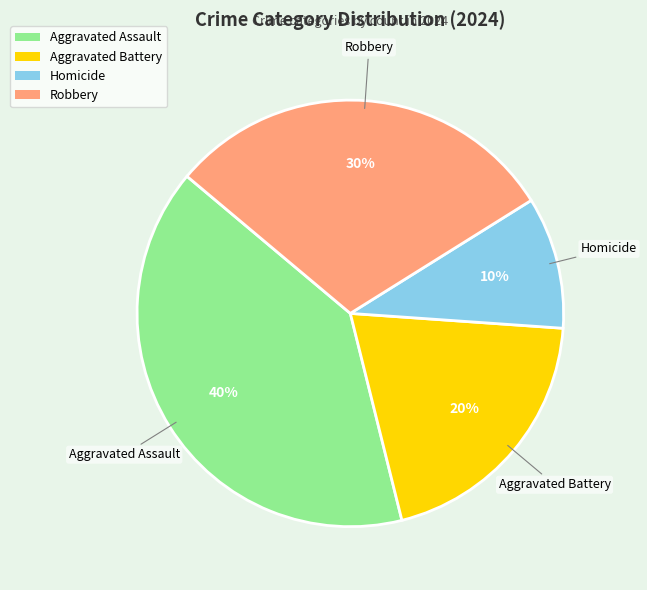

Count the number of slices in the pie.

4